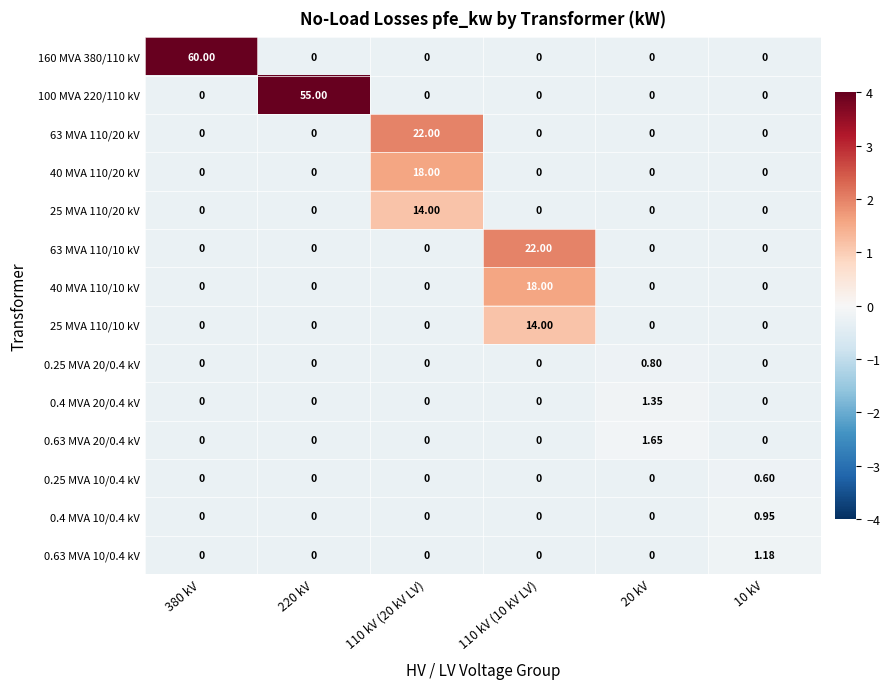

Which series has the largest total across all categories?

160 MVA 380/110 kV